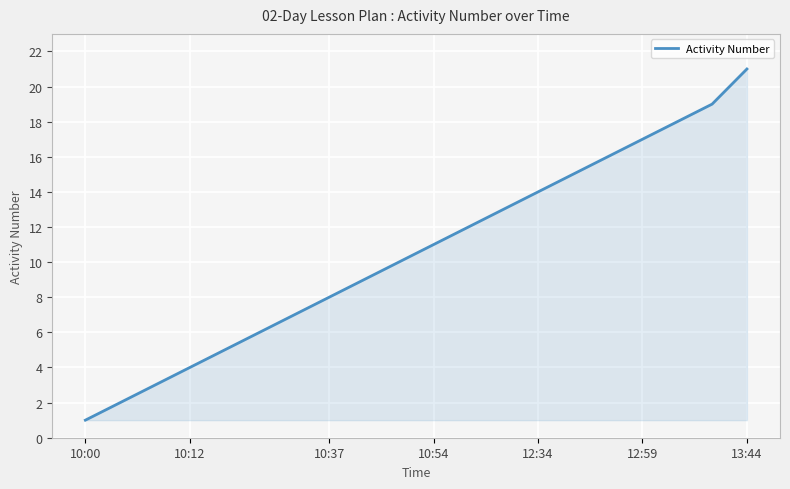

How many lines are shown in the chart?

1